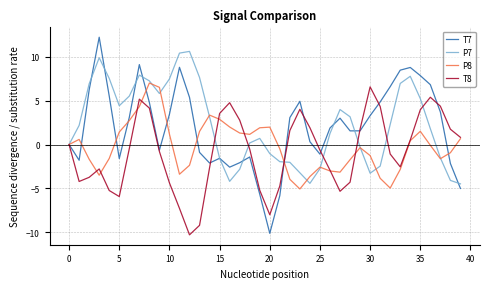

Which series has the widest spread of values?

T7